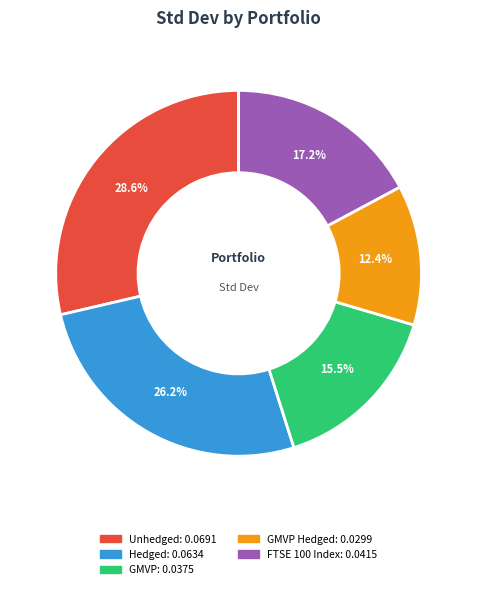

Does any single category account for the majority?

No